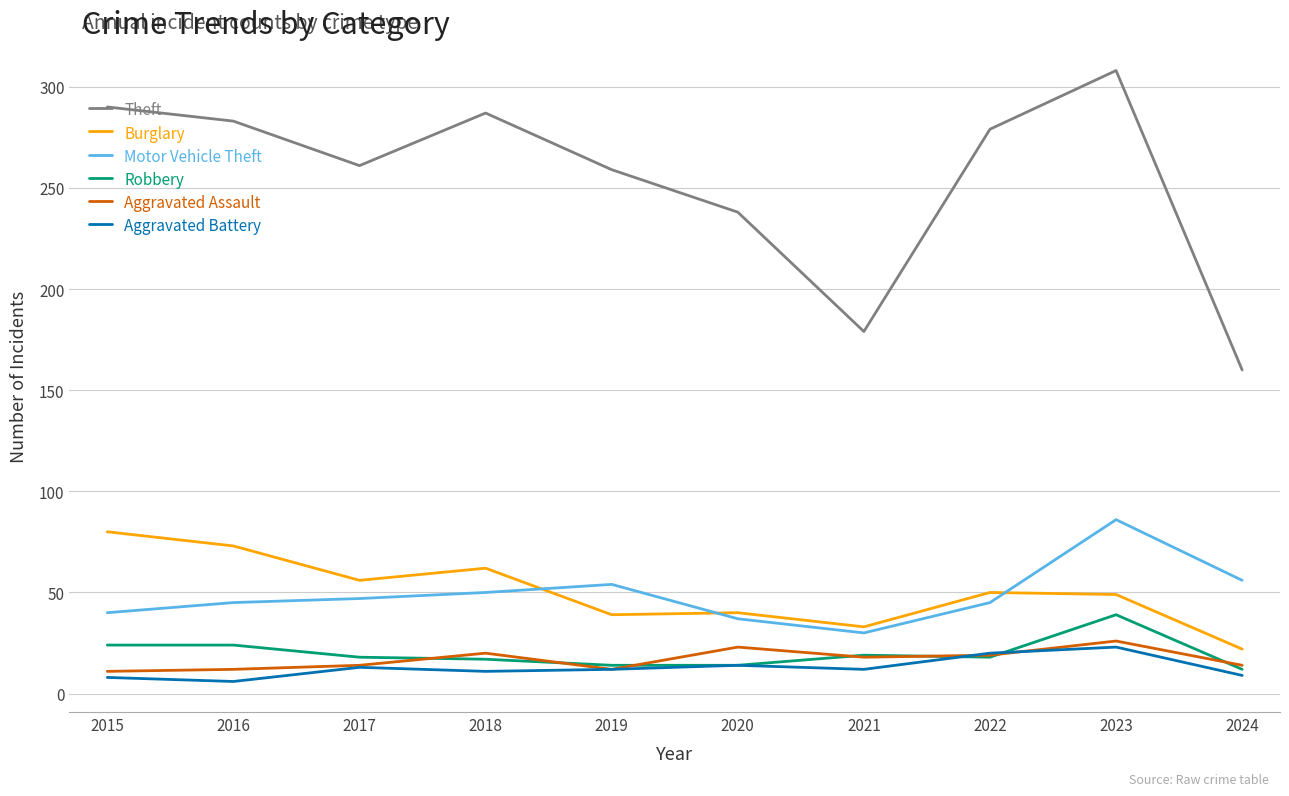

True or false: Theft has a value of 52 at 2024.

False